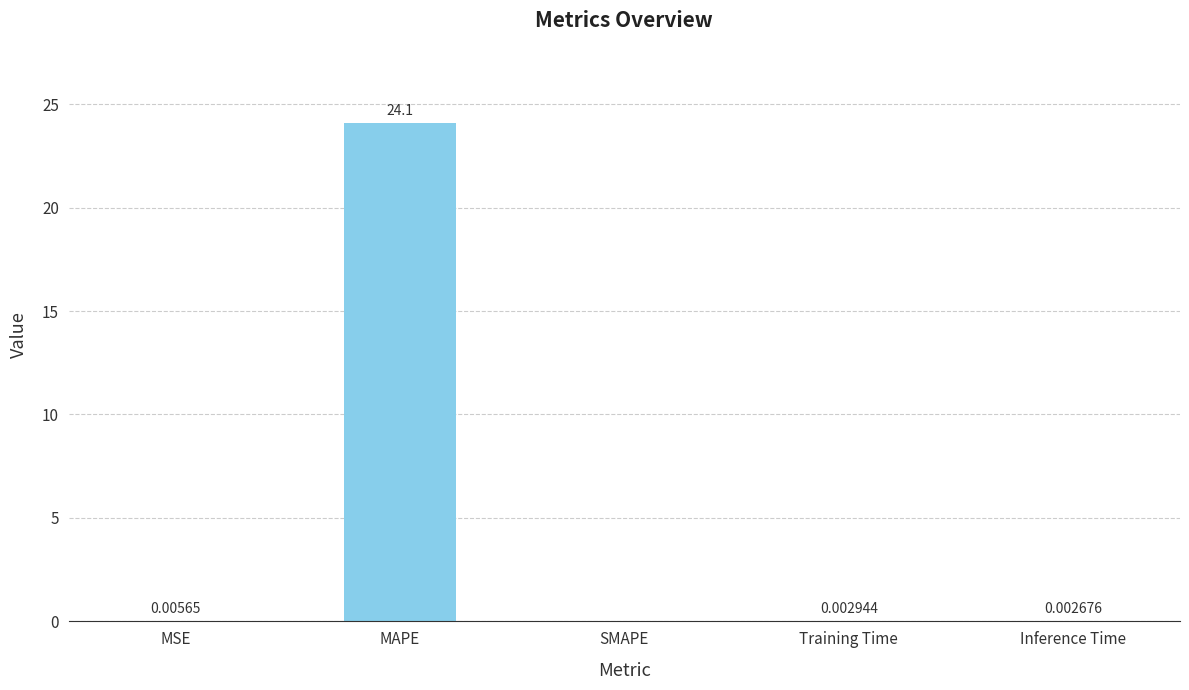

Is it true that the value at MAPE is 24.1?

True